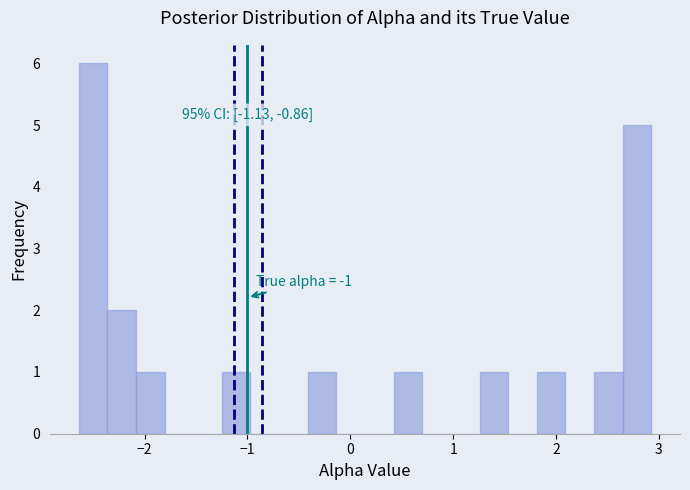

Around what value on the x-axis is the tallest bar? Give the approximate position of its centre, as read against the axis.

-2.5